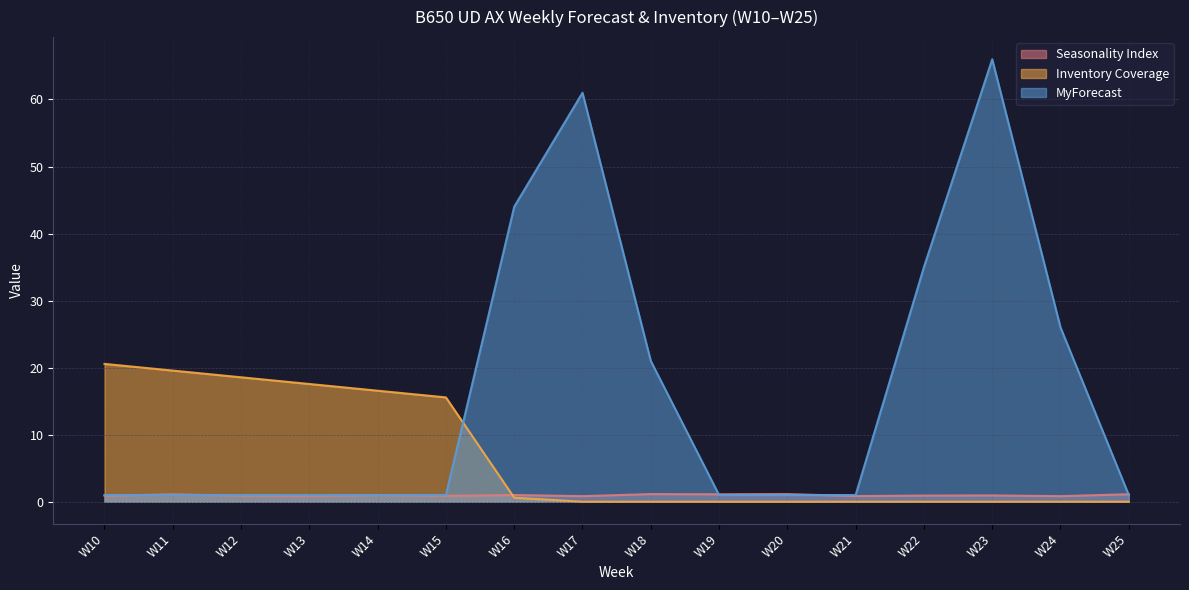

True or false: Seasonality Index has more than 2 interior local peaks.

True